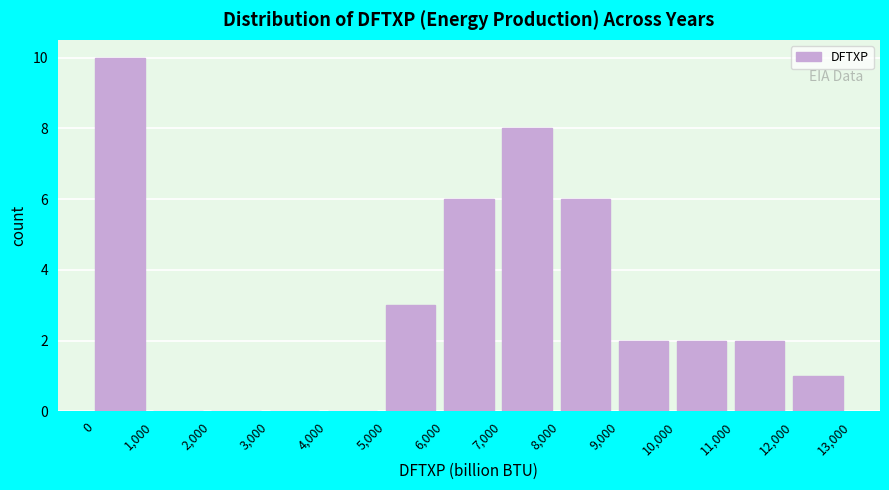

Which range on the x-axis has the tallest bar?

0 to 1,000